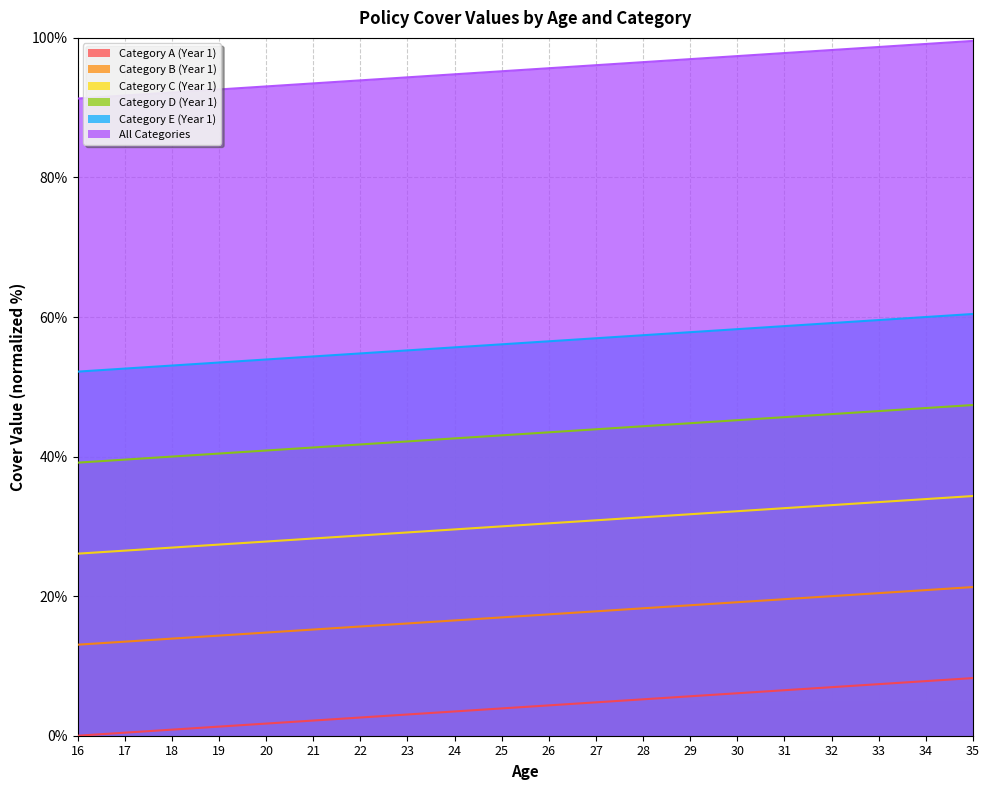

How many lines are shown in the chart?

6